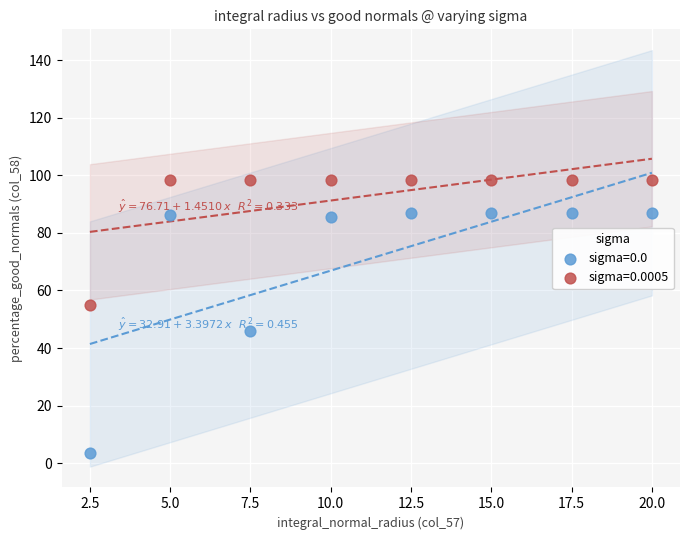

What are all the series names shown in the legend?

sigma=0.0, sigma=0.0005